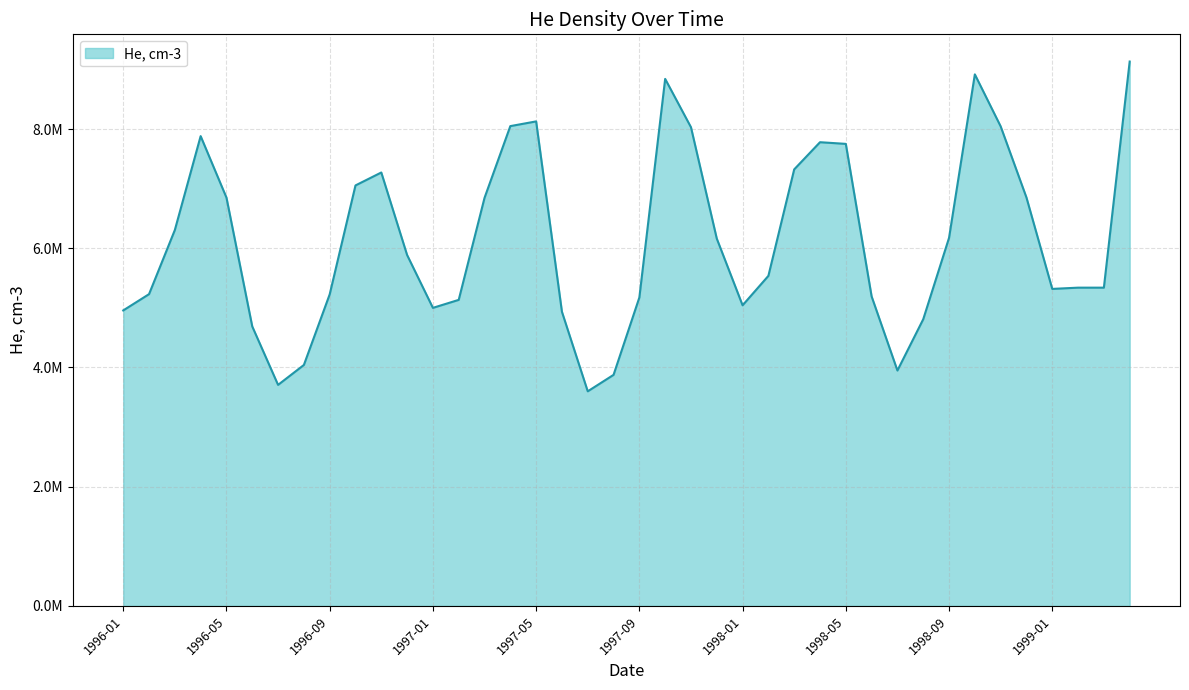

Does the chart have visible grid lines?

Yes